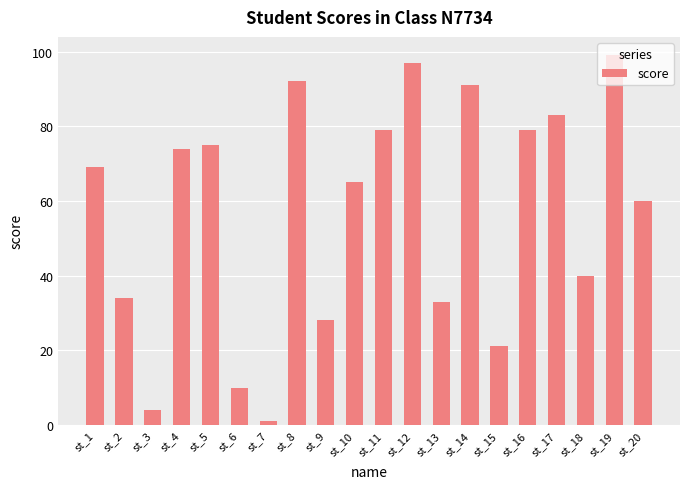

How many data points does each series have?

20